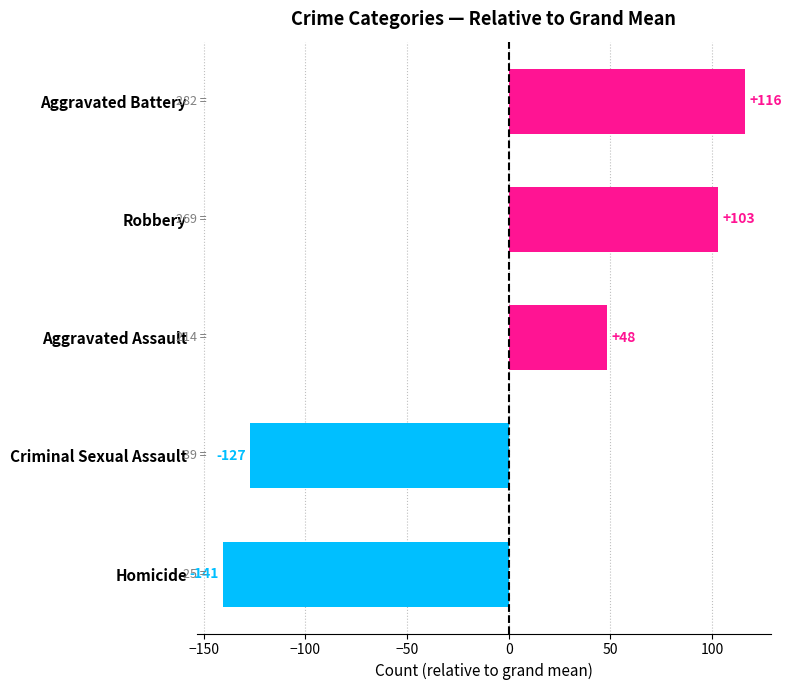

How many positive values are there?

3